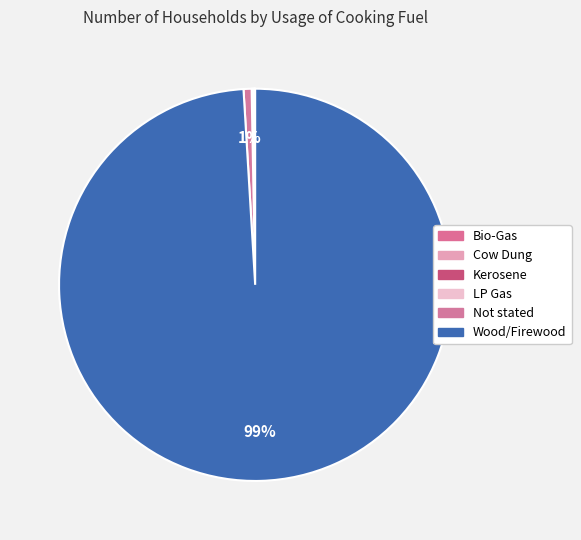

Combined, what portion of the pie is Not stated and Cow Dung?

0.7%